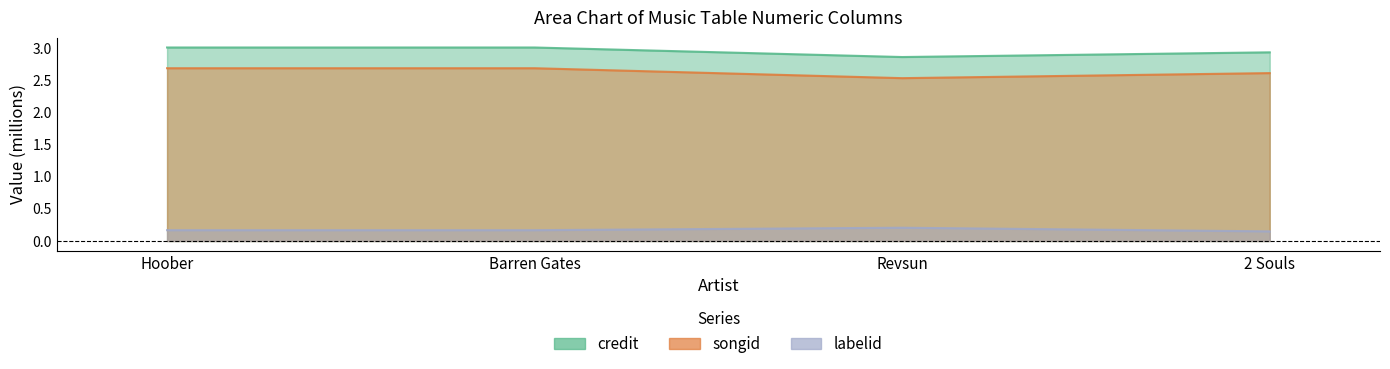

What are all the series names shown in the legend?

credit, songid, labelid